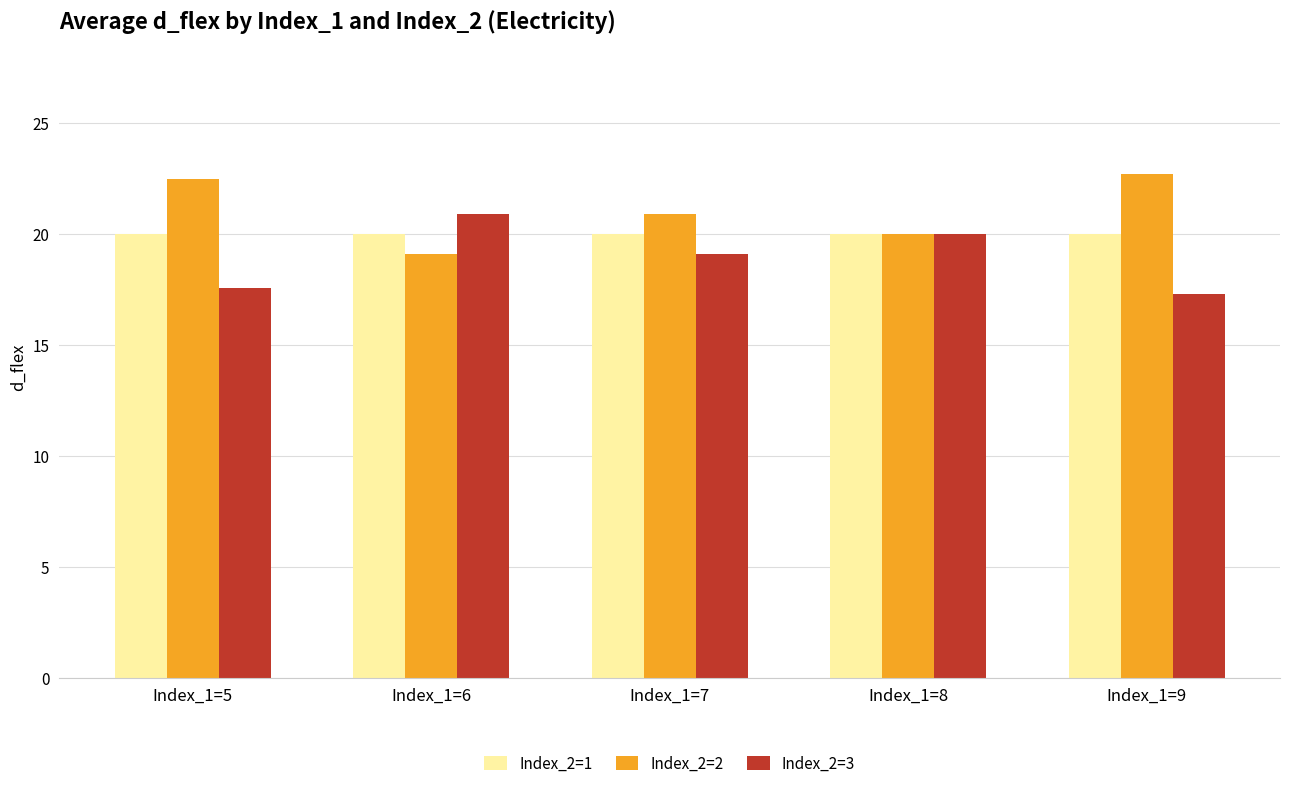

What is the average value of the Index_2=3 series?

19.0